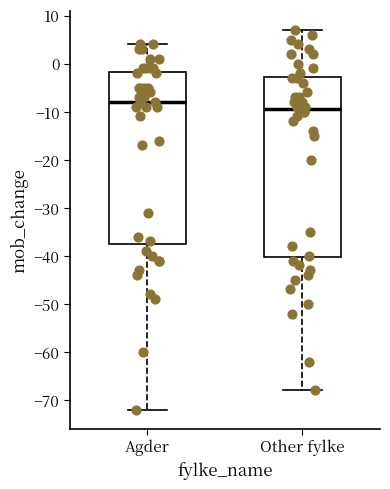

Comparing the boxes themselves (not the whiskers), which one is the tallest?

Other fylke